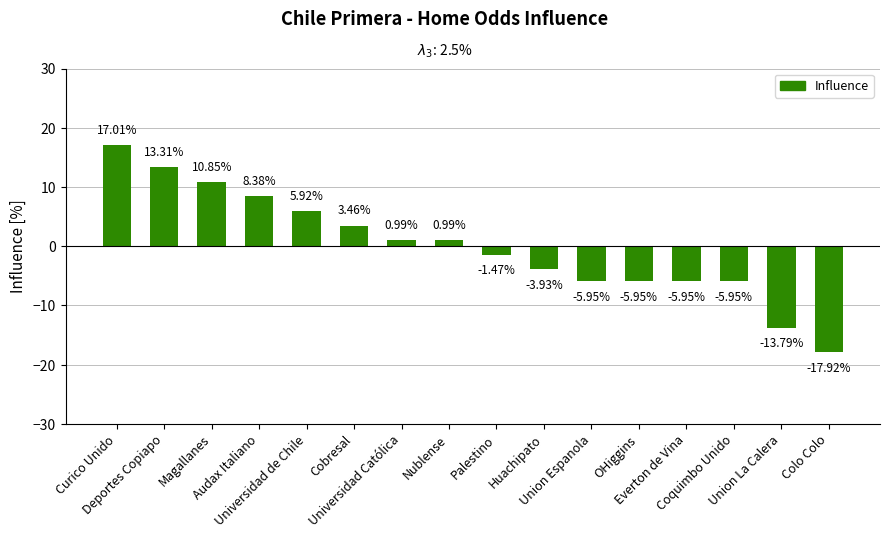

What is the smallest value displayed?

-17.9